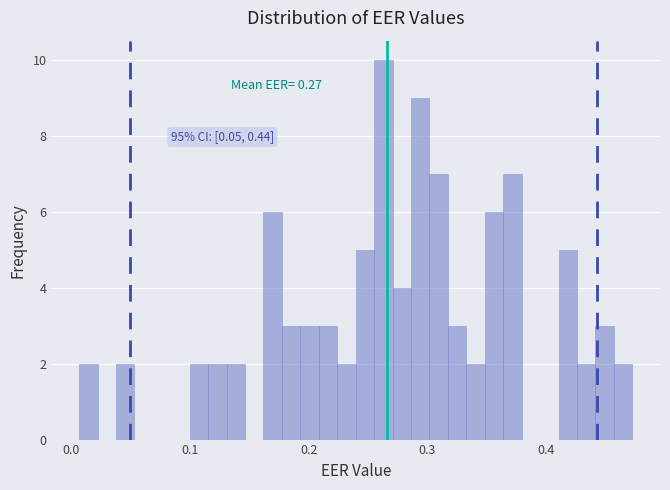

Read against the x-axis, roughly where is the centre of the tallest bar?

0.26